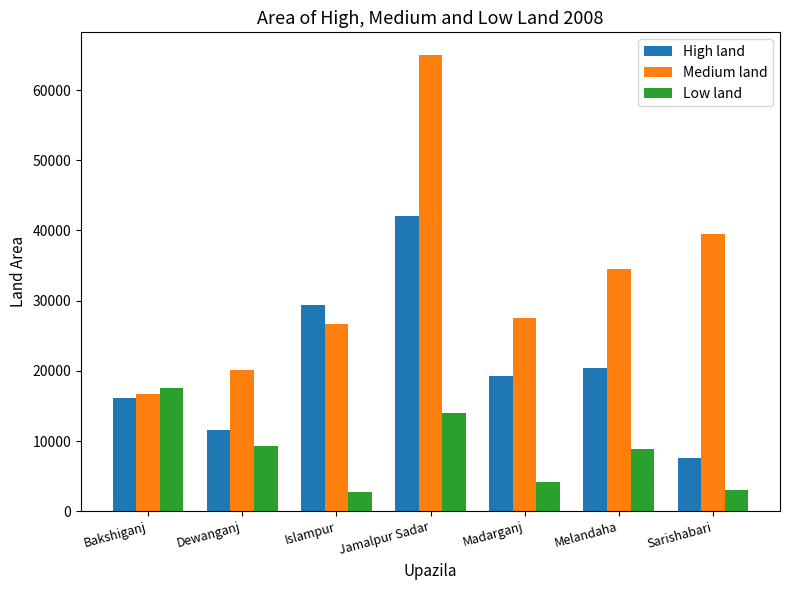

Which series has the largest total across all categories?

Medium land